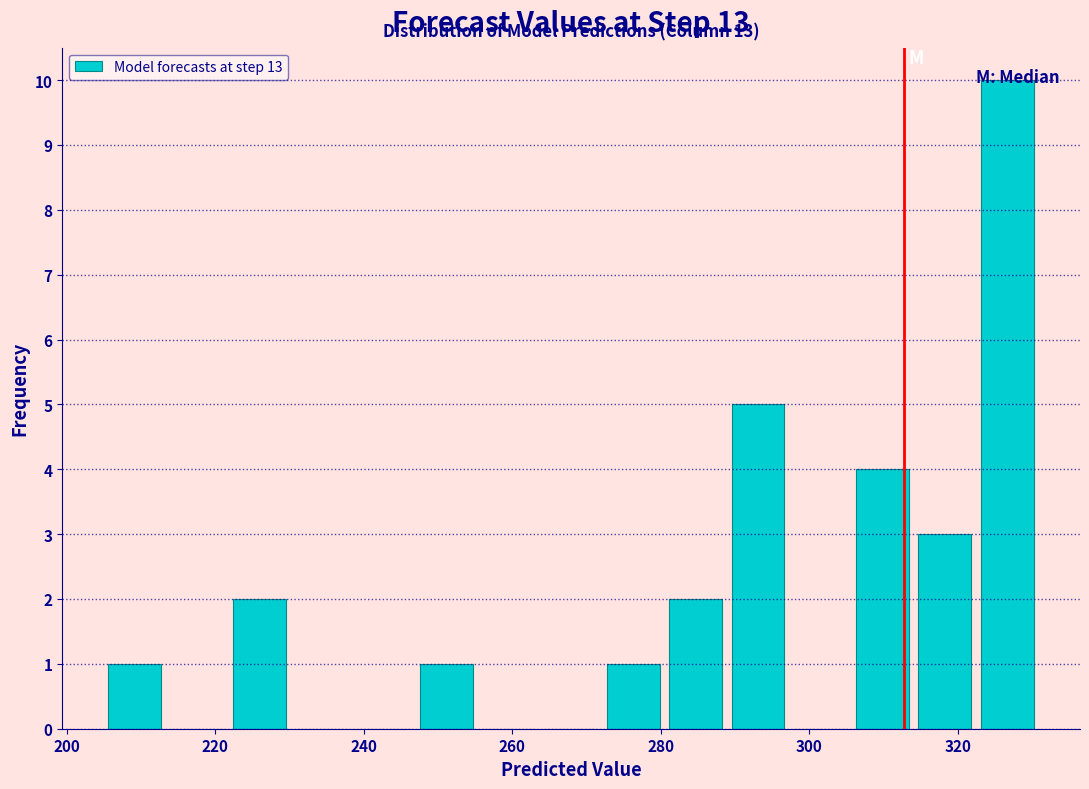

Over which range of the x-axis is the bar tallest?

322 to 330